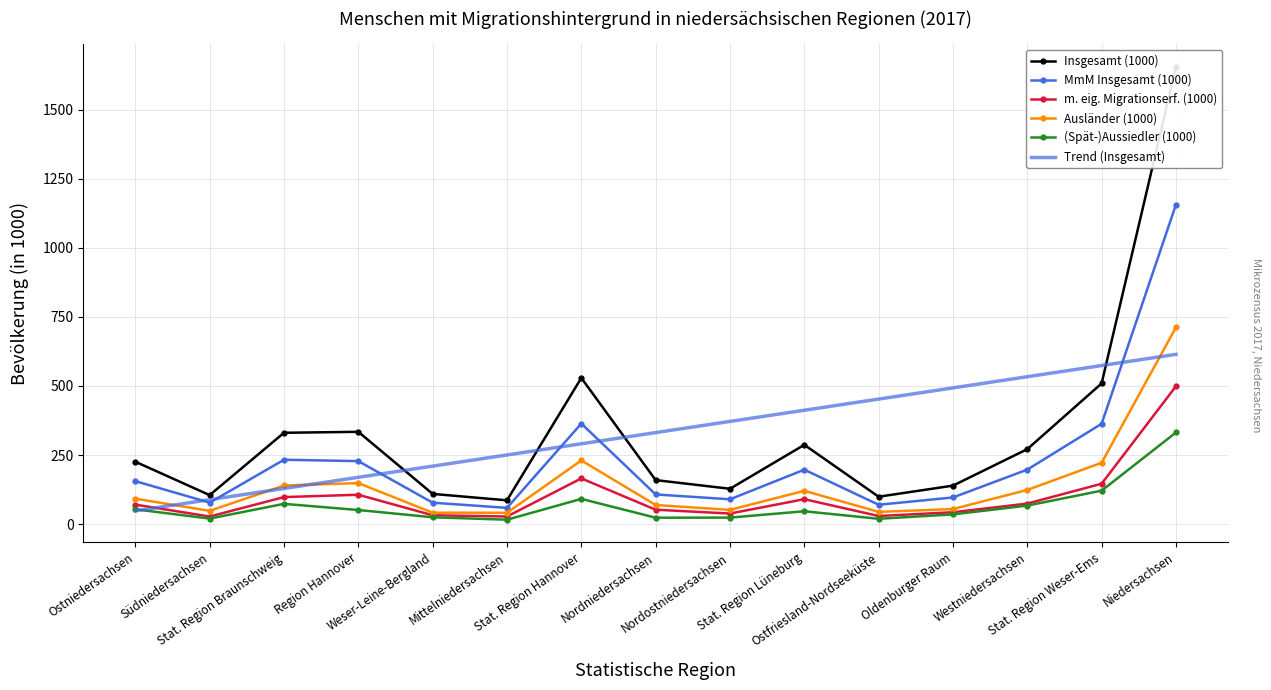

The value of Trend (Insgesamt) at Nordniedersachsen is 331.2. True or false?

True